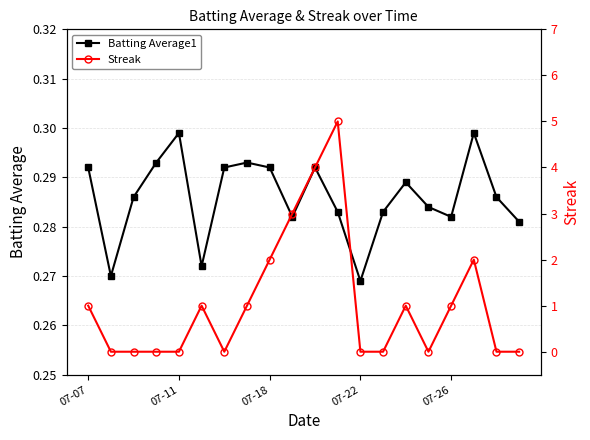

Reading left to right, extract all data points from this chart.

Batting Average1: 0.3	0.3	0.3	0.3	0.3	0.3	0.3	0.3	0.3	0.3	0.3	0.3	0.3	0.3	0.3	0.3	0.3	0.3	0.3	0.3
Streak: 1.0	0.0	0.0	0.0	0.0	1.0	0.0	1.0	2.0	3.0	4.0	5.0	0.0	0.0	1.0	0.0	1.0	2.0	0.0	0.0